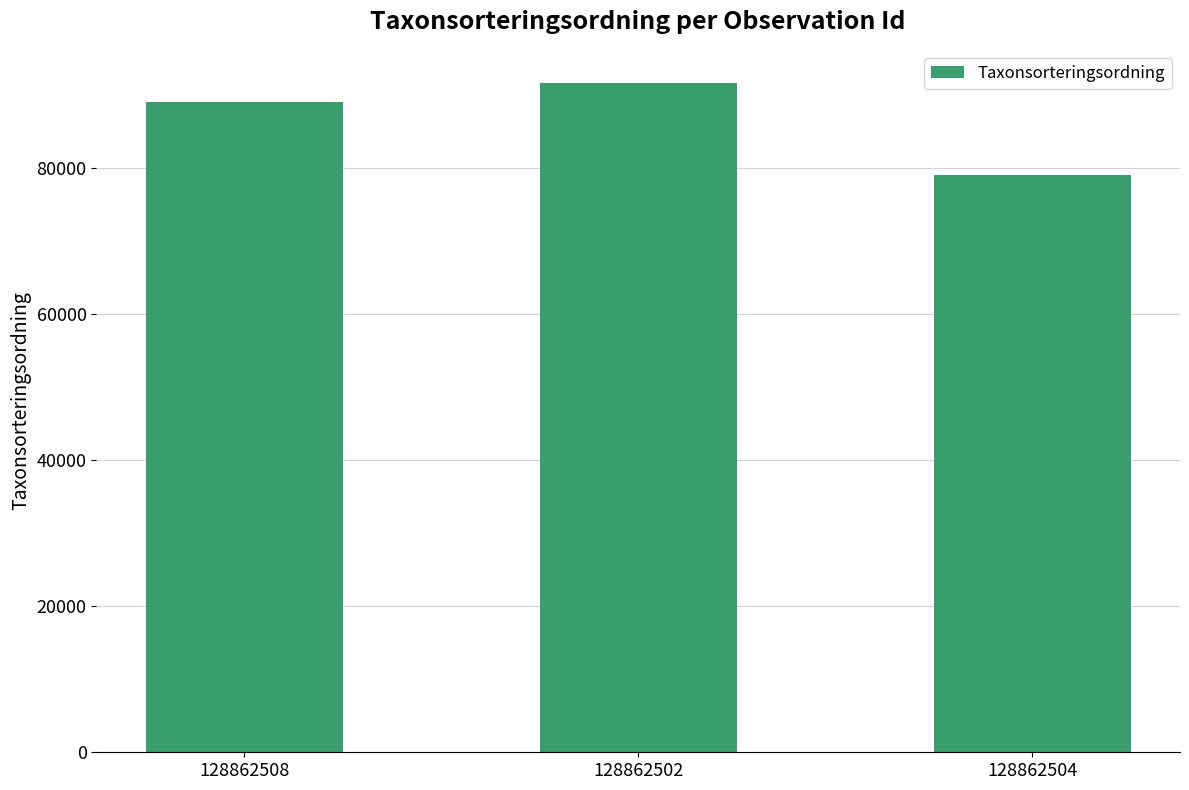

What is the value of the 2nd bar from the left?

91542